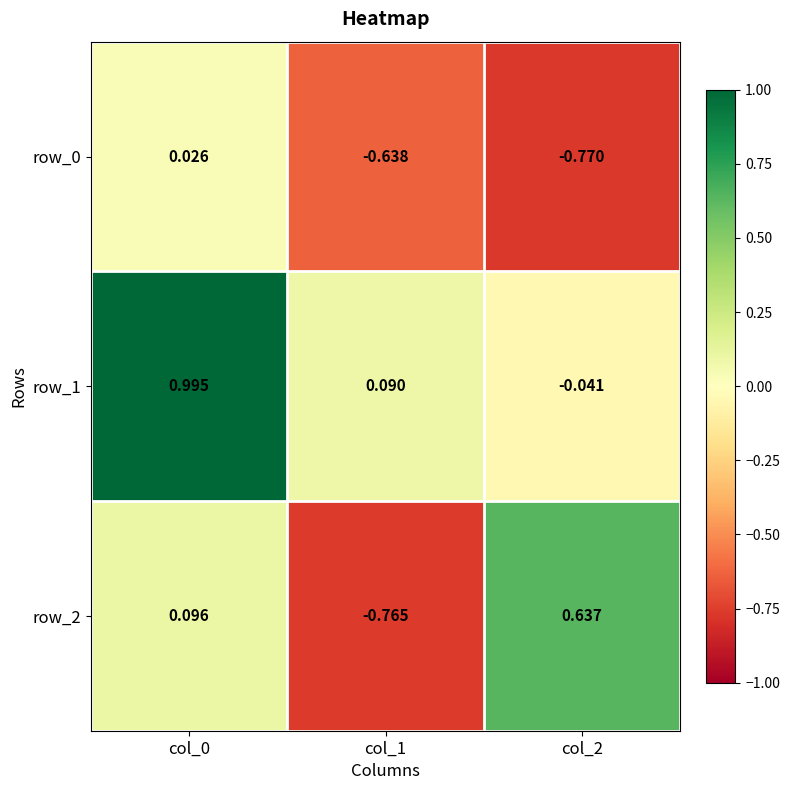

Is the value of row_0 at col_2 greater than the value of row_2 at col_0?

No